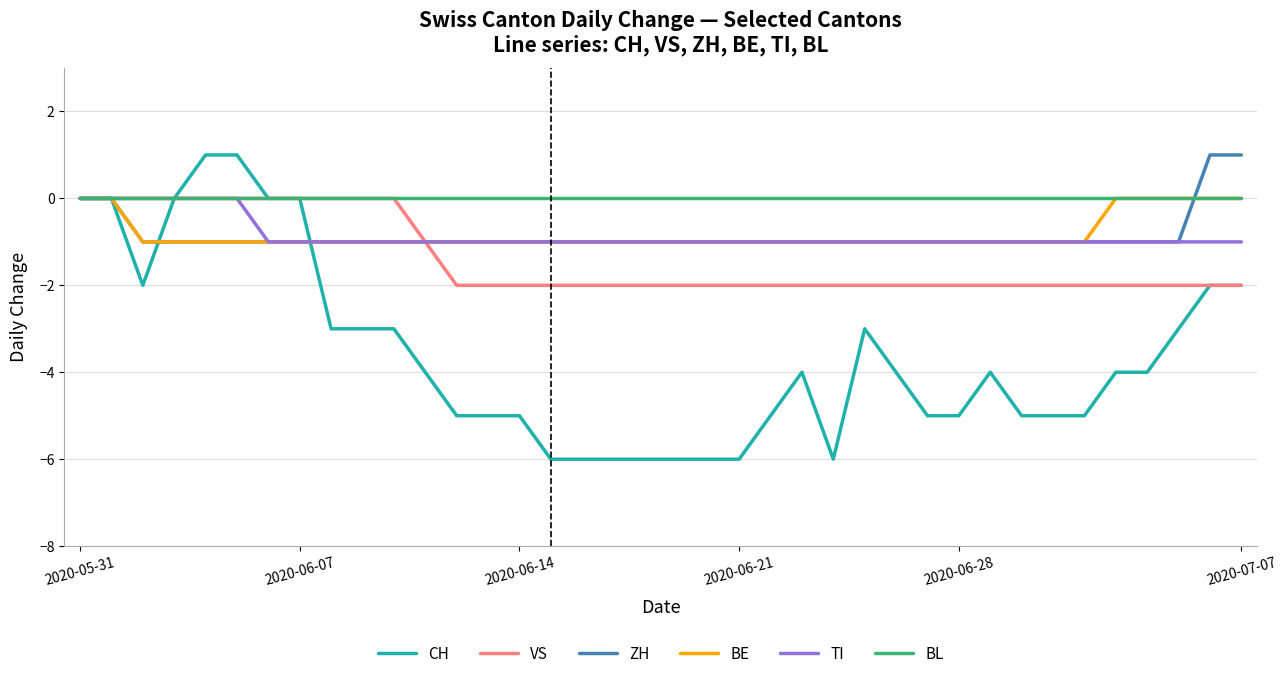

Reading right to left, what are all the values shown in this chart?

CH: -2	-2	-3	-4	-4	-5	-5	-5	-4	-5	-5	-4	-3	-6	-4	-5	-6	-6	-6	-6	-6	-6	-6	-5	-5	-5	-4	-3	-3	-3	0	0	1	1	0	-2	0	0
VS: -2	-2	-2	-2	-2	-2	-2	-2	-2	-2	-2	-2	-2	-2	-2	-2	-2	-2	-2	-2	-2	-2	-2	-2	-2	-2	-1	0	0	0	0	0	0	0	0	0	0	0
ZH: 1	1	-1	-1	-1	-1	-1	-1	-1	-1	-1	-1	-1	-1	-1	-1	-1	-1	-1	-1	-1	-1	-1	-1	-1	-1	-1	-1	-1	-1	-1	-1	-1	-1	-1	-1	0	0
BE: 0	0	0	0	0	-1	-1	-1	-1	-1	-1	-1	-1	-1	-1	-1	-1	-1	-1	-1	-1	-1	-1	-1	-1	-1	-1	-1	-1	-1	-1	-1	-1	-1	-1	-1	0	0
TI: -1	-1	-1	-1	-1	-1	-1	-1	-1	-1	-1	-1	-1	-1	-1	-1	-1	-1	-1	-1	-1	-1	-1	-1	-1	-1	-1	-1	-1	-1	-1	-1	0	0	0	0	0	0
BL: 0	0	0	0	0	0	0	0	0	0	0	0	0	0	0	0	0	0	0	0	0	0	0	0	0	0	0	0	0	0	0	0	0	0	0	0	0	0